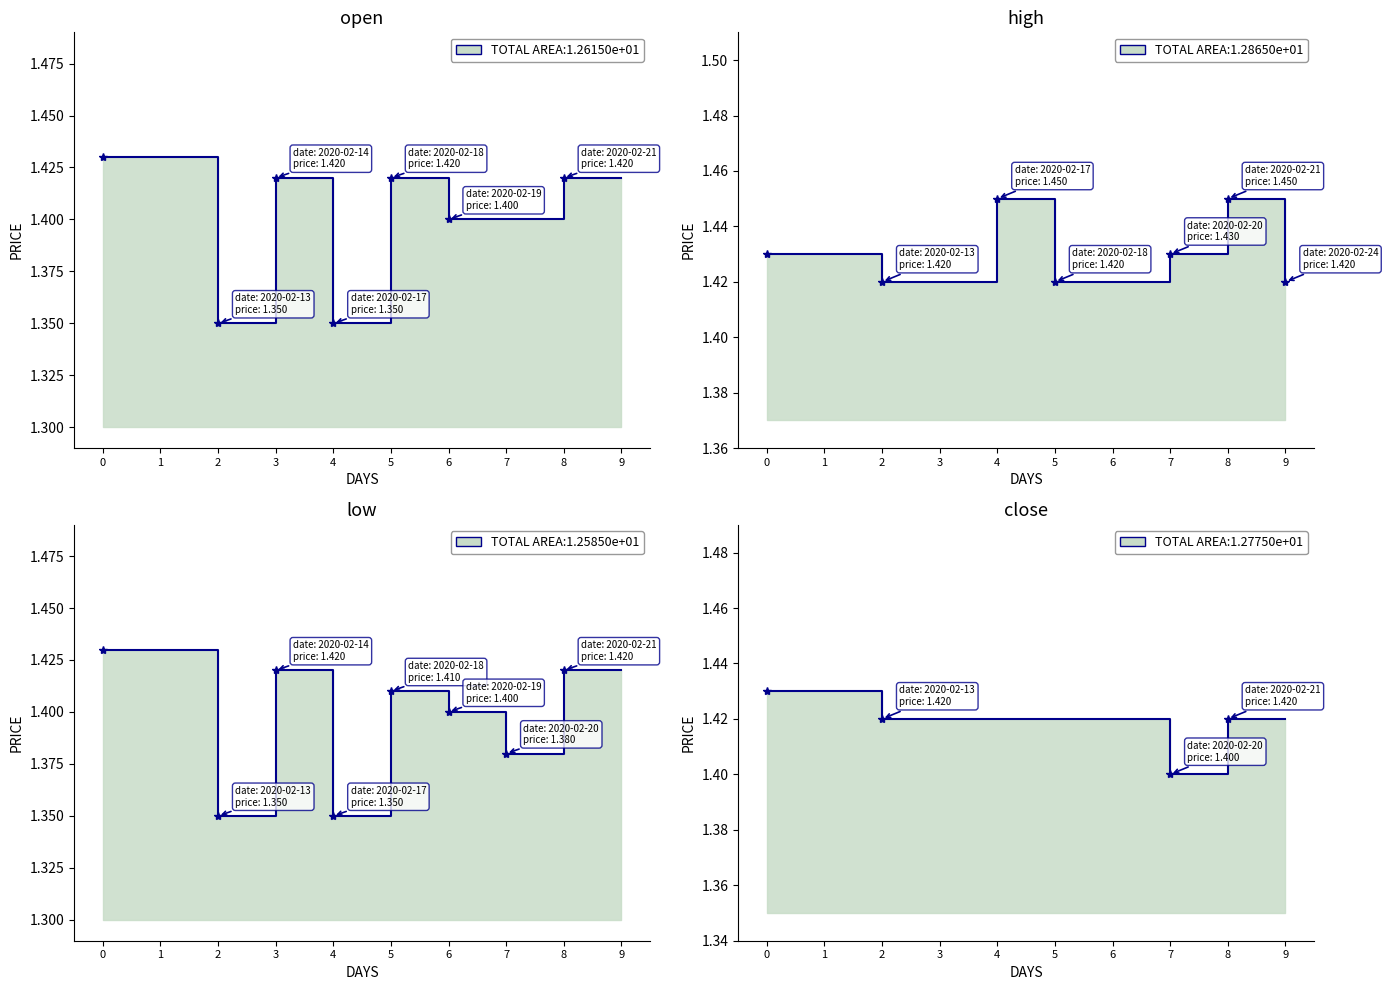

At which category does the chart reach its minimum across all series?

2